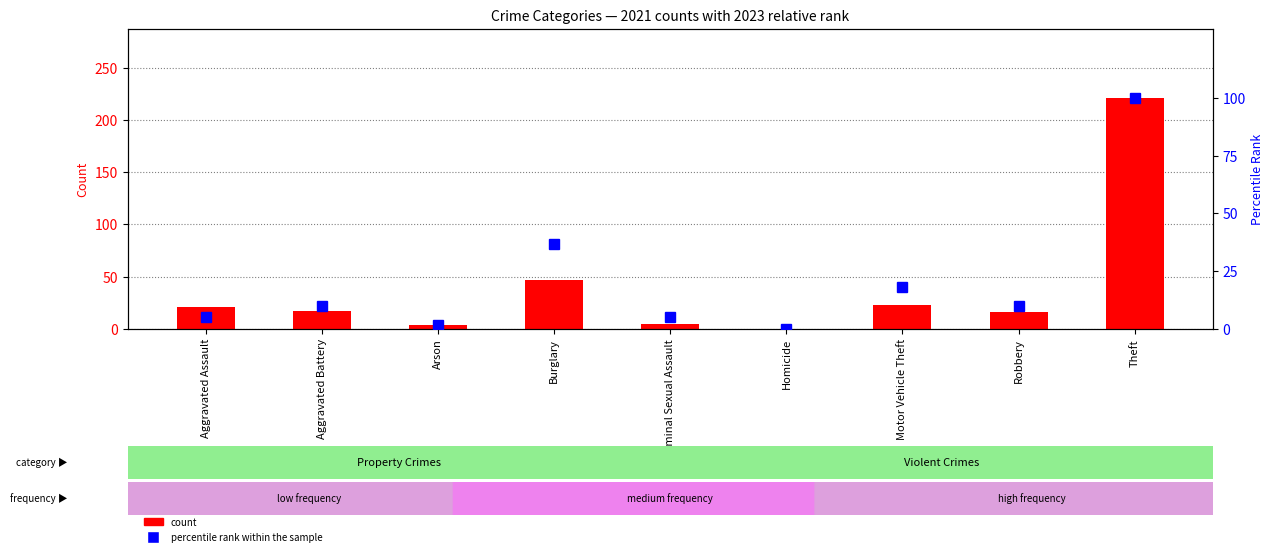

What is the label of the 5th bar from the right?

Criminal Sexual Assault